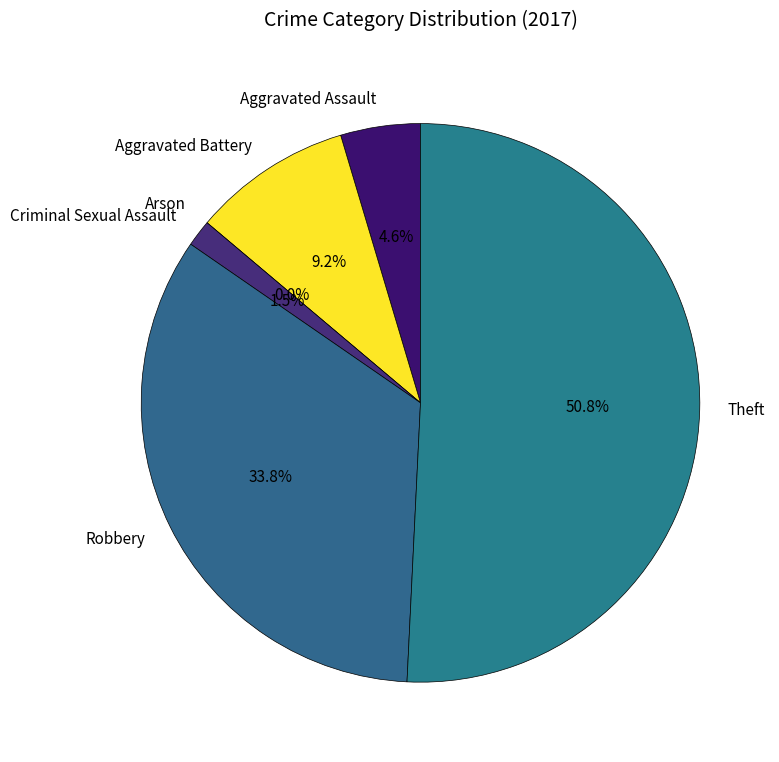

Is Theft the majority of the pie?

Yes